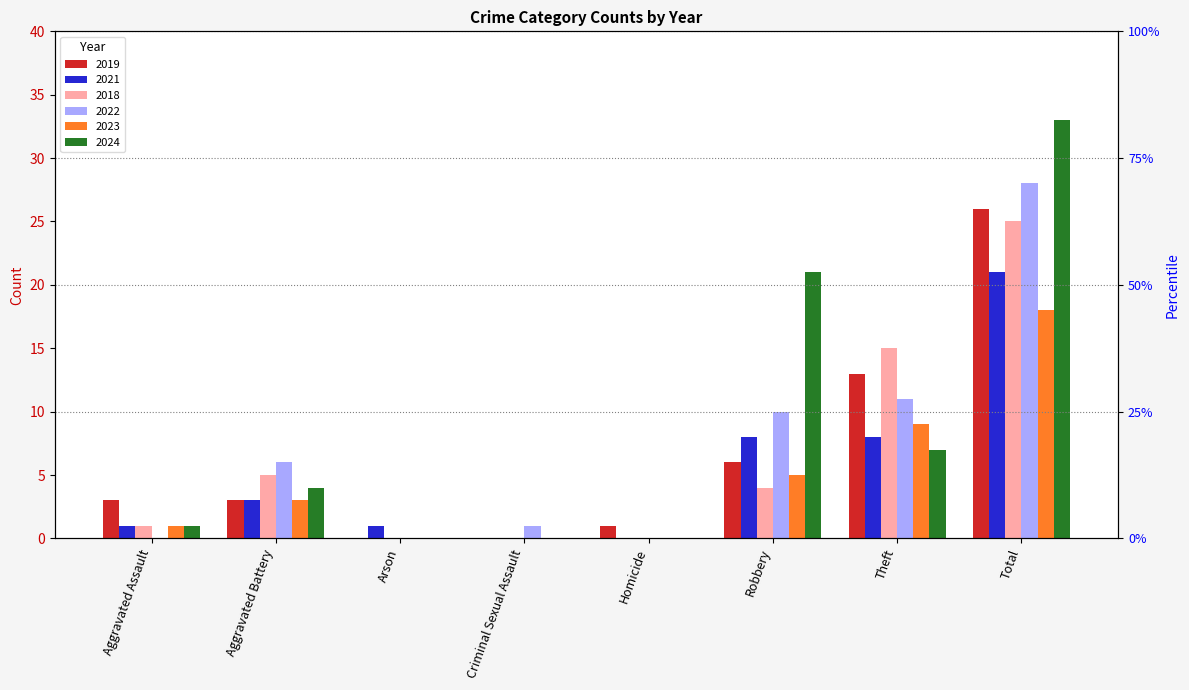

How many groups of bars are there?

8